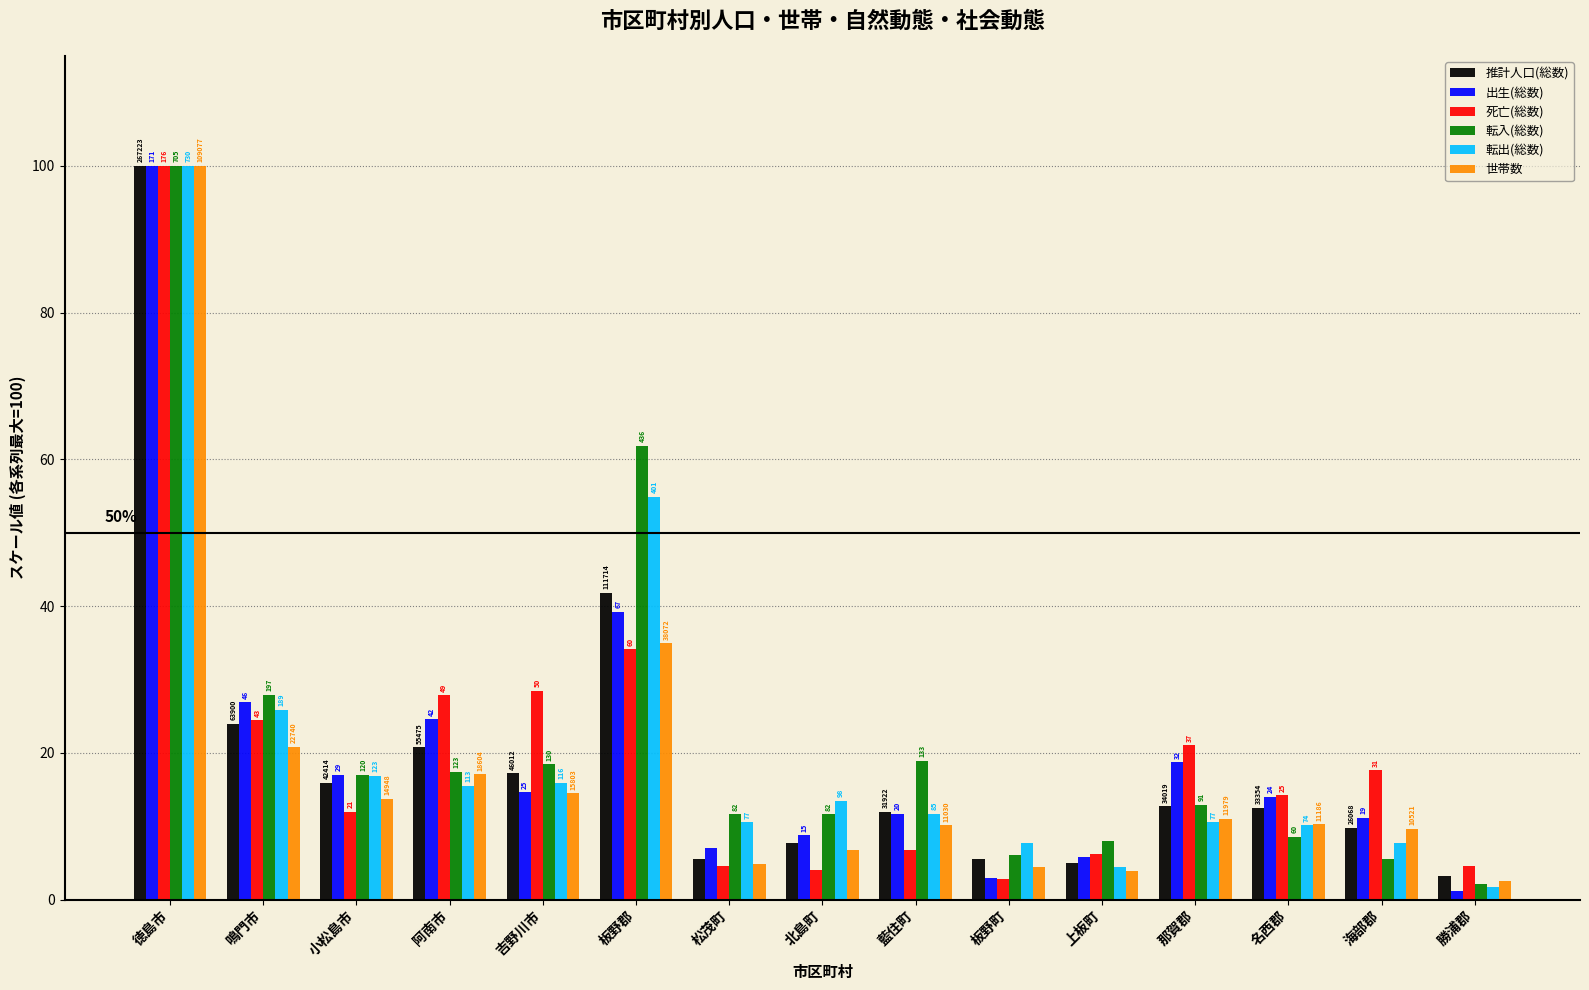

Reading right to left, extract all data points from this chart.

推計人口(総数): 勝浦郡=3.2	海部郡=9.8	名西郡=12.5	那賀郡=12.7	上板町=4.9	板野町=5.5	藍住町=11.9	北島町=7.7	松茂町=5.6	板野郡=41.8	吉野川市=17.2	阿南市=20.8	小松島市=15.9	鳴門市=23.9	徳島市=100.0
出生(総数): 勝浦郡=1.2	海部郡=11.1	名西郡=14.0	那賀郡=18.7	上板町=5.8	板野町=2.9	藍住町=11.7	北島町=8.8	松茂町=7.0	板野郡=39.2	吉野川市=14.6	阿南市=24.6	小松島市=17.0	鳴門市=26.9	徳島市=100.0
死亡(総数): 勝浦郡=4.5	海部郡=17.6	名西郡=14.2	那賀郡=21.0	上板町=6.2	板野町=2.8	藍住町=6.8	北島町=4.0	松茂町=4.5	板野郡=34.1	吉野川市=28.4	阿南市=27.8	小松島市=11.9	鳴門市=24.4	徳島市=100.0
転入(総数): 勝浦郡=2.1	海部郡=5.5	名西郡=8.5	那賀郡=12.9	上板町=7.9	板野町=6.1	藍住町=18.9	北島町=11.6	松茂町=11.6	板野郡=61.8	吉野川市=18.4	阿南市=17.4	小松島市=17.0	鳴門市=27.9	徳島市=100.0
転出(総数): 勝浦郡=1.8	海部郡=7.7	名西郡=10.1	那賀郡=10.5	上板町=4.4	板野町=7.7	藍住町=11.6	北島町=13.4	松茂町=10.5	板野郡=54.9	吉野川市=15.9	阿南市=15.5	小松島市=16.8	鳴門市=25.9	徳島市=100.0
世帯数: 勝浦郡=2.5	海部郡=9.6	名西郡=10.3	那賀郡=11.0	上板町=3.8	板野町=4.4	藍住町=10.1	北島町=6.8	松茂町=4.9	板野郡=34.9	吉野川市=14.5	阿南市=17.1	小松島市=13.7	鳴門市=20.8	徳島市=100.0